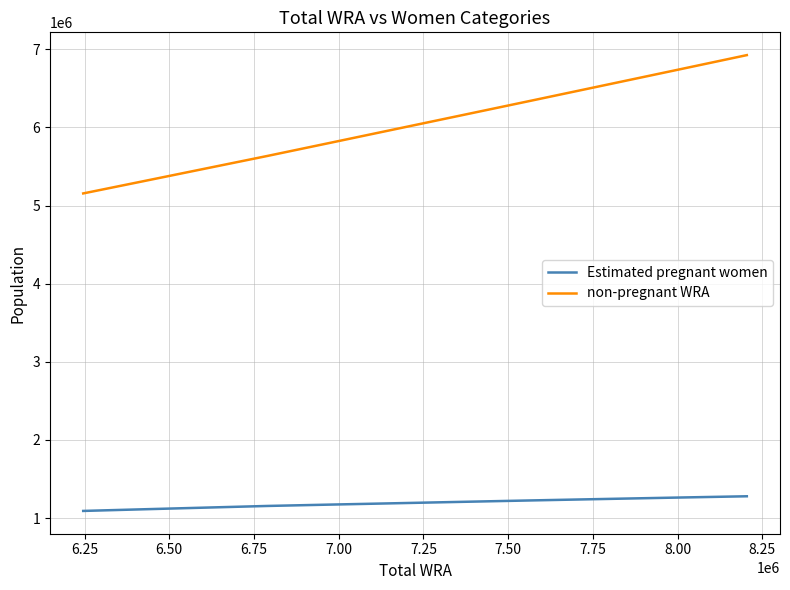

What is the greatest value displayed?

6925552.3